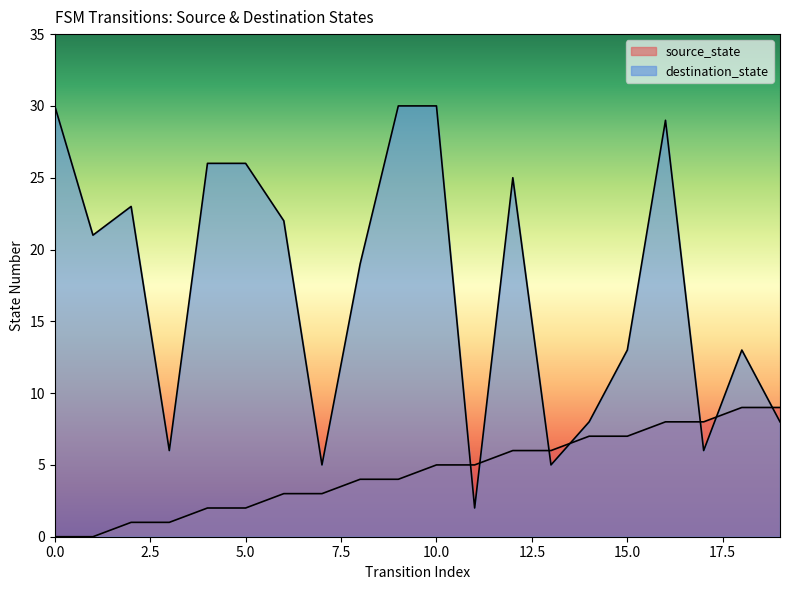

Is it true that source_state equals 6 at 13?

True